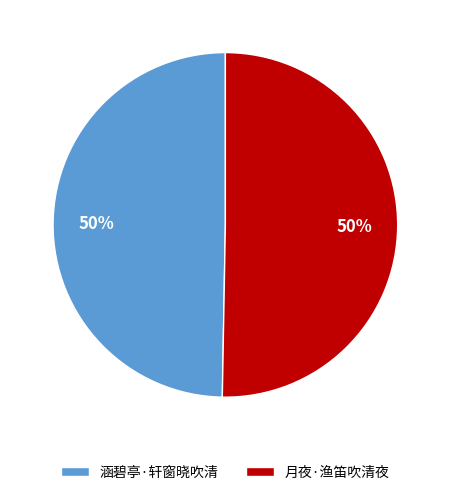

Approximately how many times larger is the value at 涵碧亭·轩窗晓吹清 compared to 月夜·渔笛吹清夜?

1.0